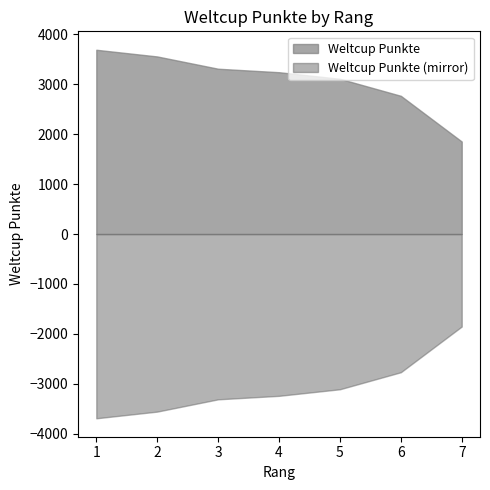

Reading left to right, what are all the values shown in this chart?

1=3693	2=3559	3=3313	4=3243	5=3111	6=2770	7=1854